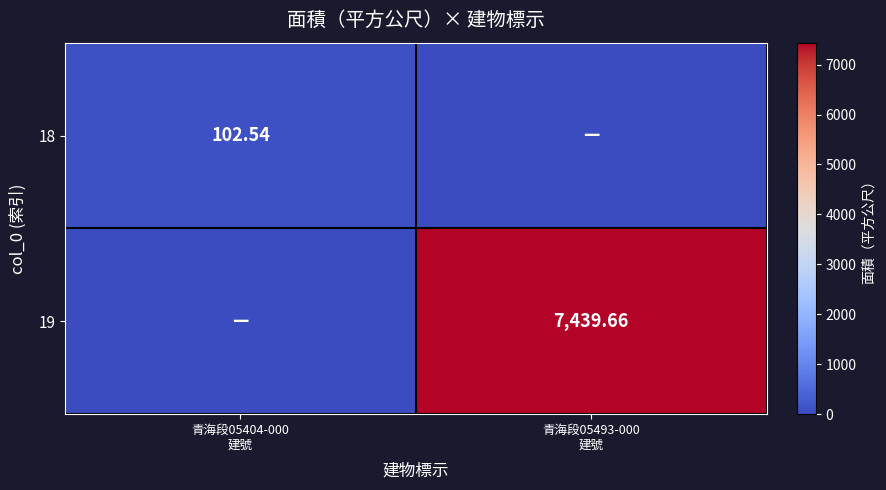

What is the average value of the 19 series?

3719.8